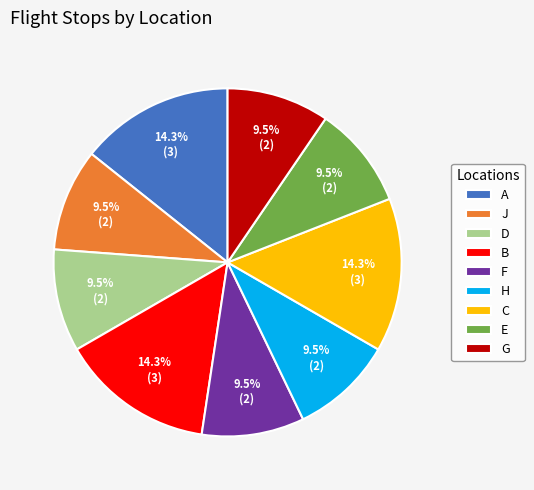

What percentage is NOT represented by C?

85.7%